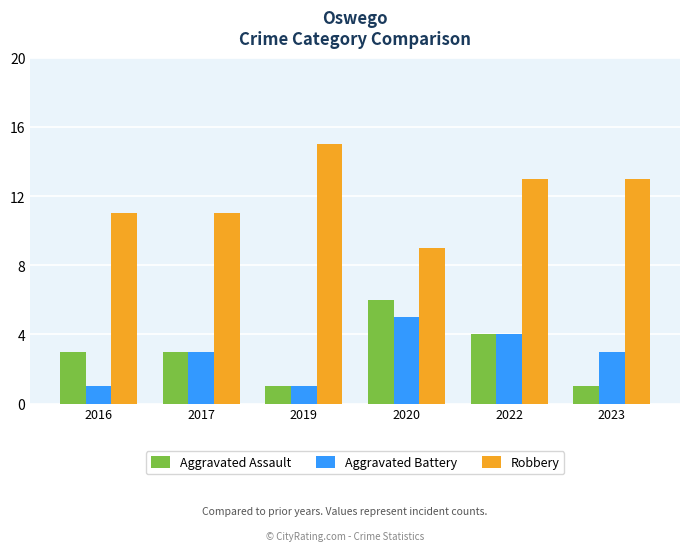

What is the difference between the highest and lowest values at 2022?

9